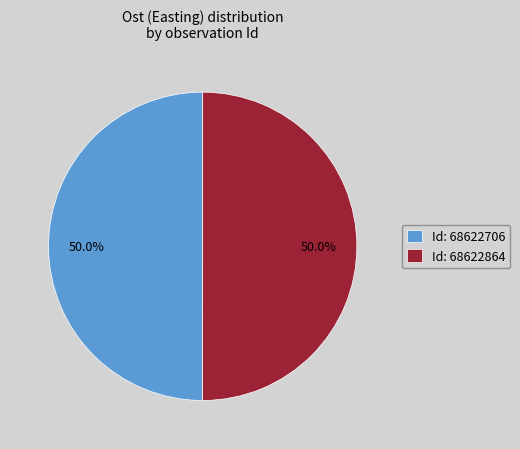

Combined, do Id: 68622864 and Id: 68622706 account for over 50%?

Yes